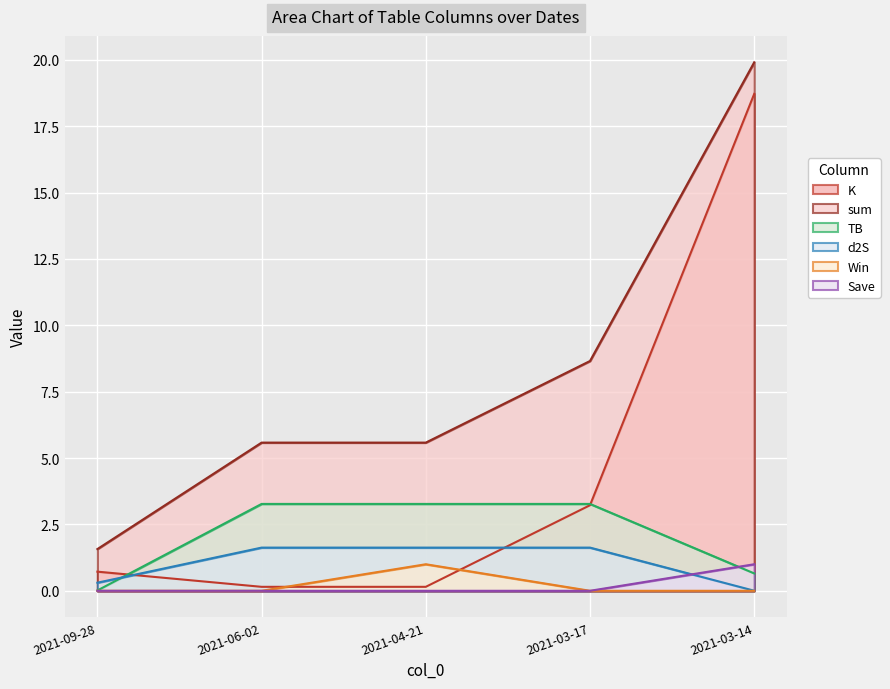

Between 2021-09-28 and 2021-03-17, which is larger?

2021-03-17